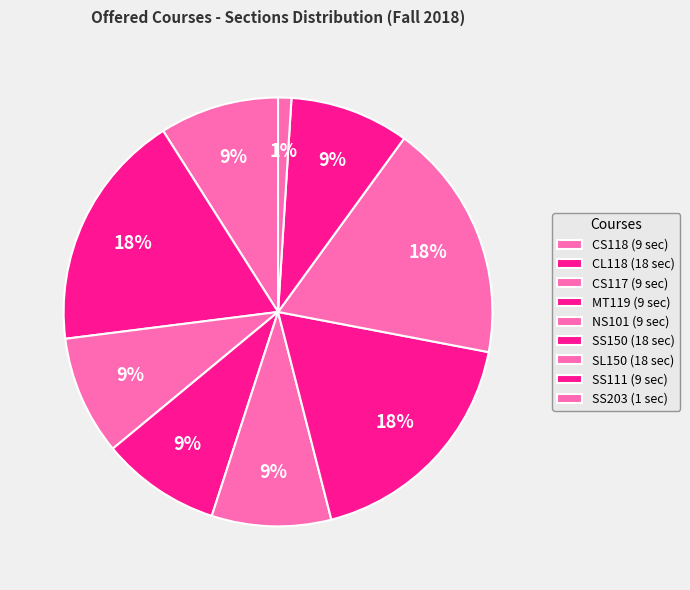

What is the largest slice in the pie chart?

CL118